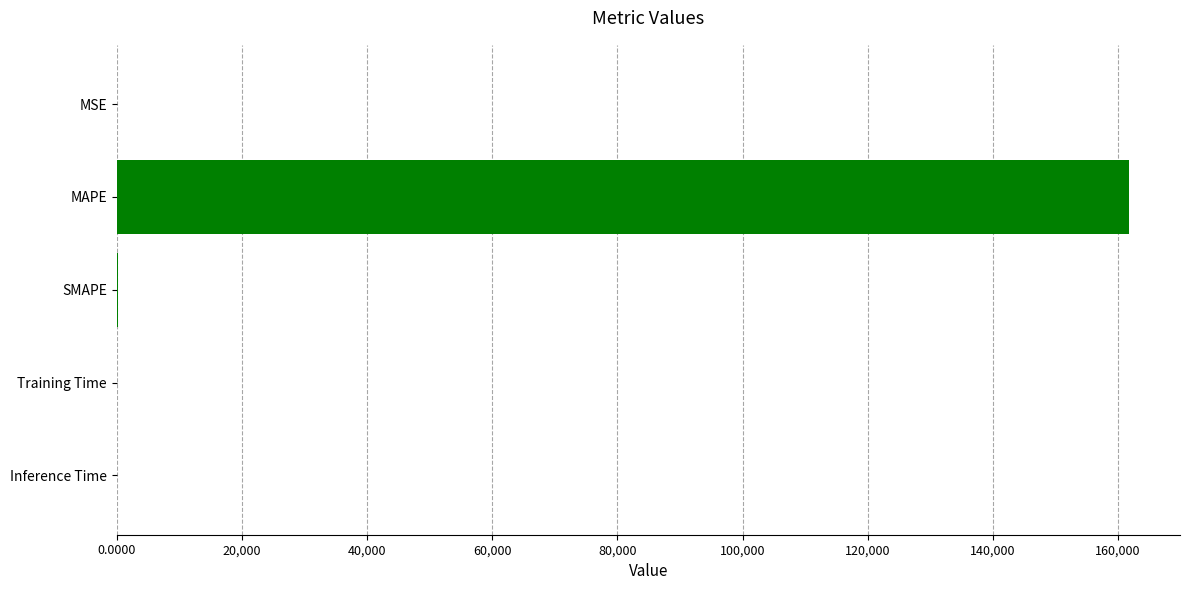

What is the sum of all values?

162010.4